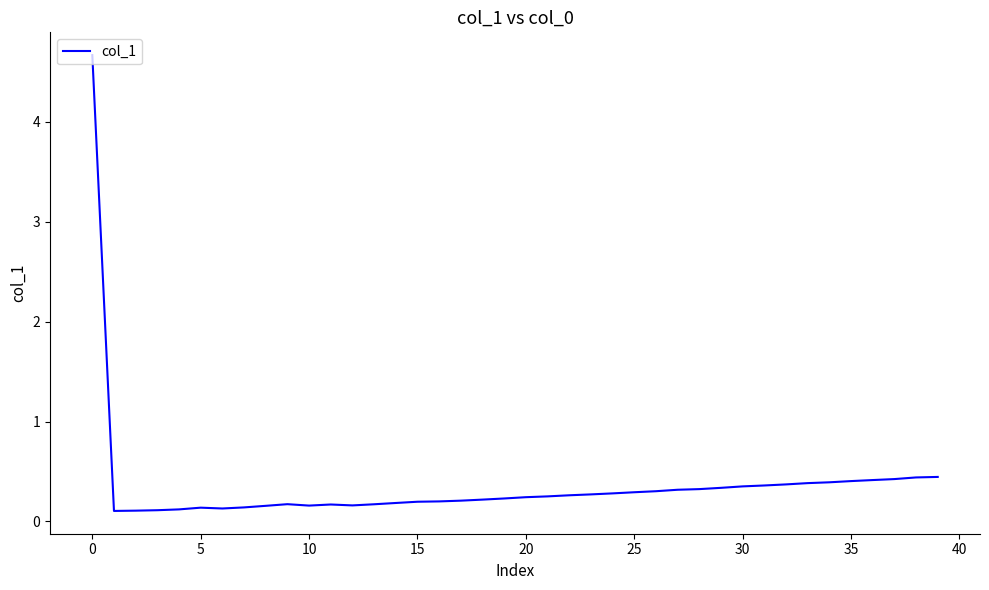

What is the difference between the maximum and minimum values?

4.6